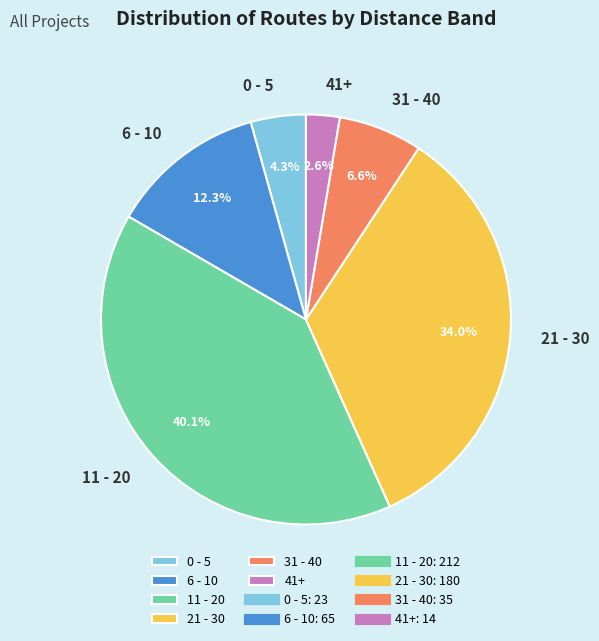

How many segments does this pie chart have?

6